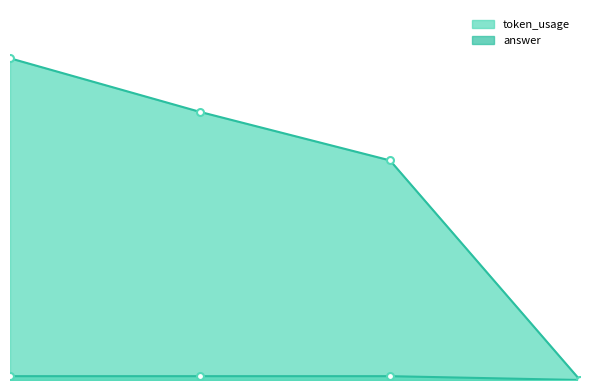

Reading right to left, list all the values displayed in this chart.

token_usage: 0	172	210	252
answer: 0	3	3	3